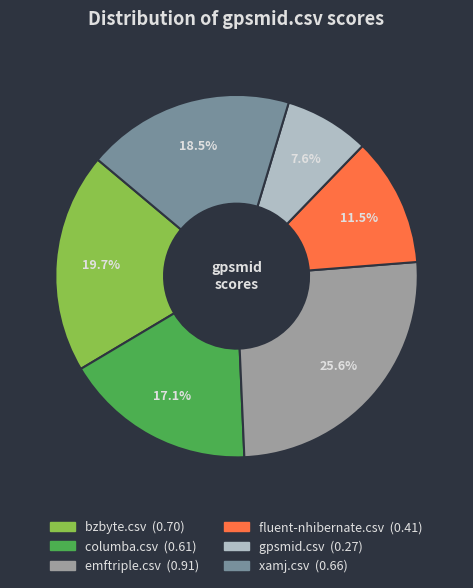

Rank the categories by value from highest to lowest.

emftriple.csv, bzbyte.csv, xamj.csv, columba.csv, fluent-nhibernate.csv, gpsmid.csv